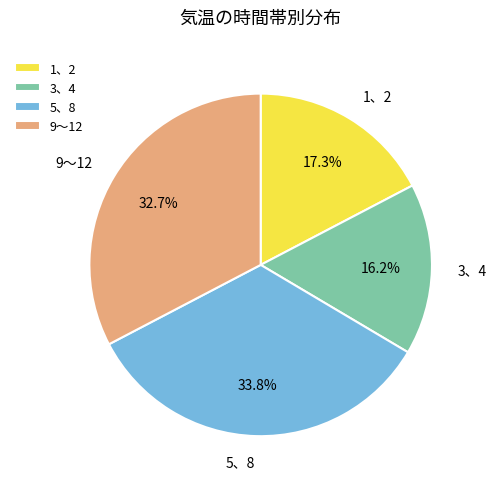

What is the largest slice in the pie chart?

5、8